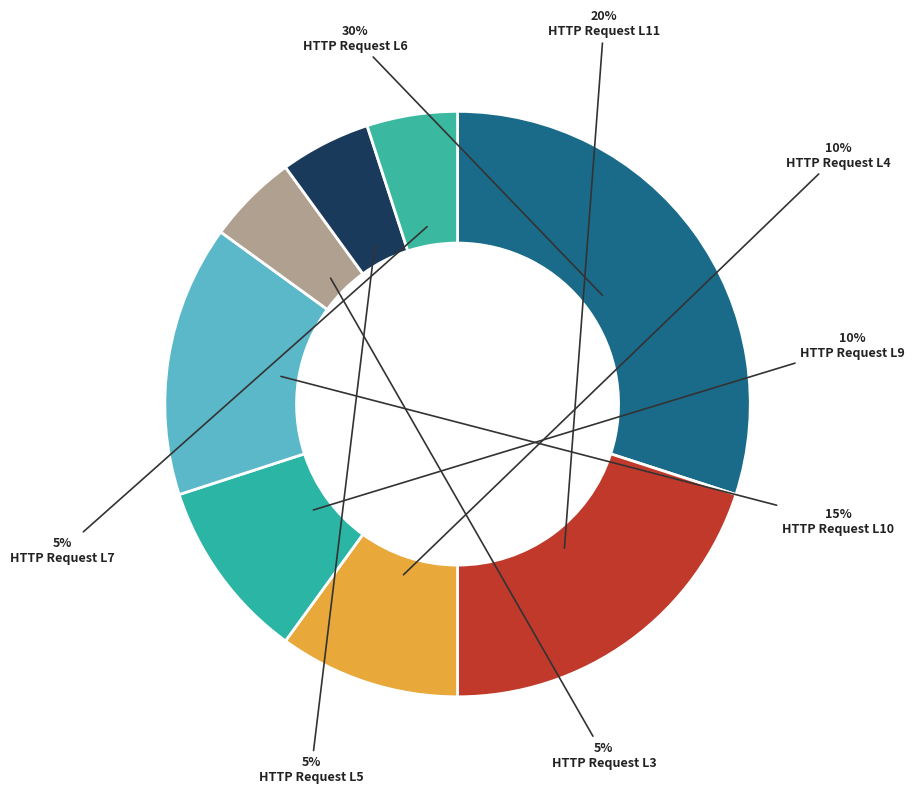

What percentage is the HTTP Request L4 slice, to the nearest percent?

10%